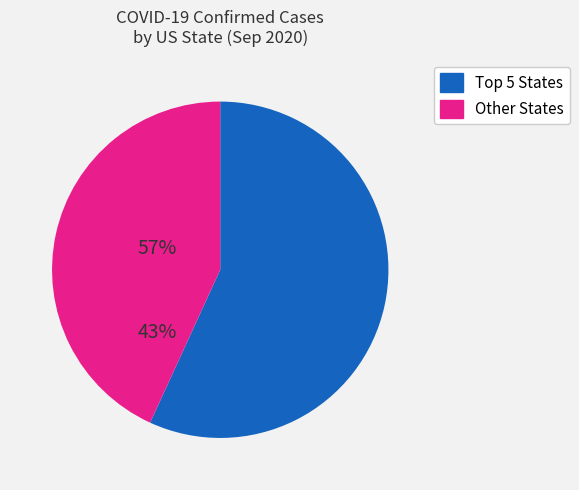

How many segments does this pie chart have?

2